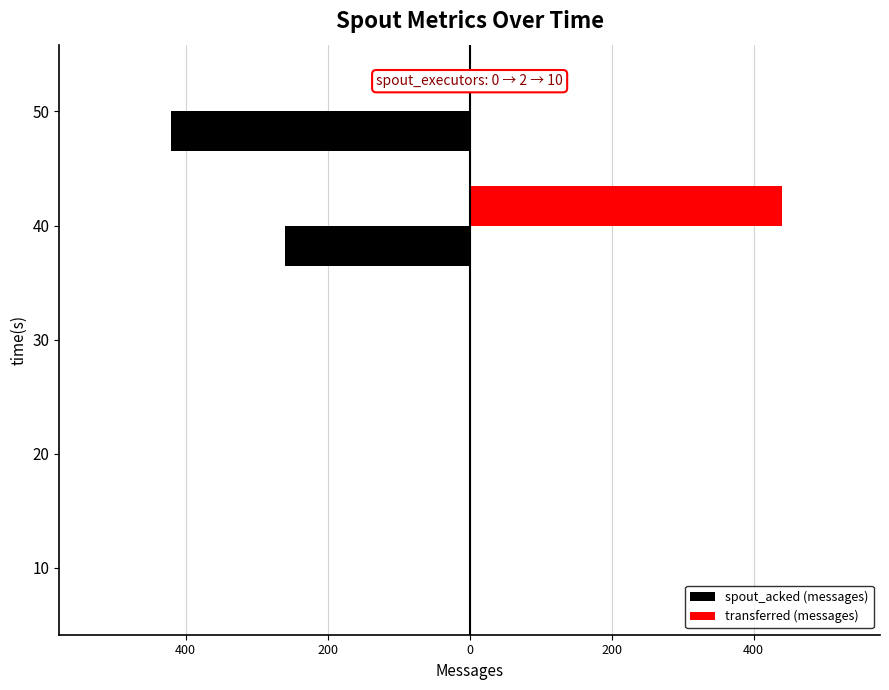

What are all the series names shown in the legend?

spout_acked (messages), transferred (messages)